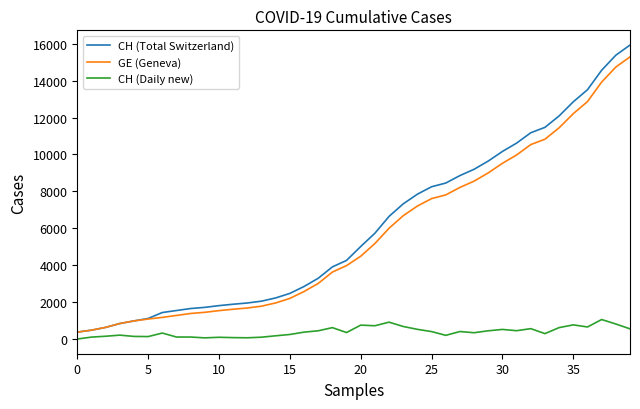

True or false: GE (Geneva) and CH (Daily new) intersect in this chart.

False